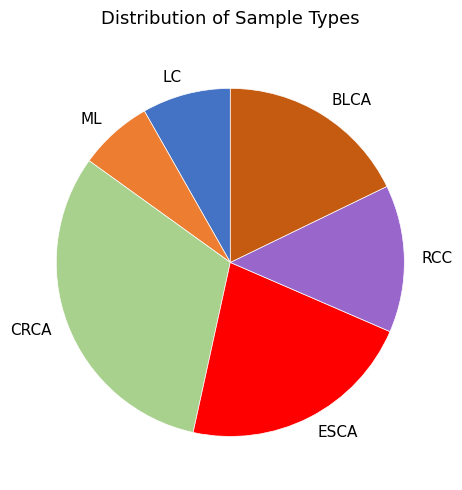

Is it true that ML is 1% of the pie?

False